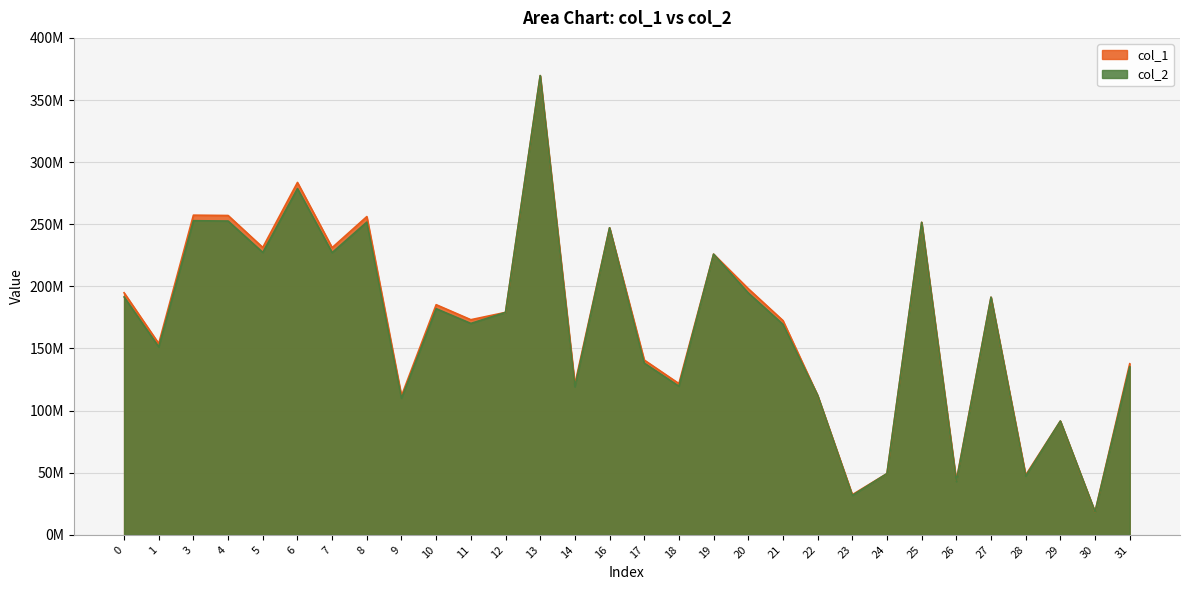

Is the value of col_1 at 27 greater than the value of col_2 at 18?

Yes